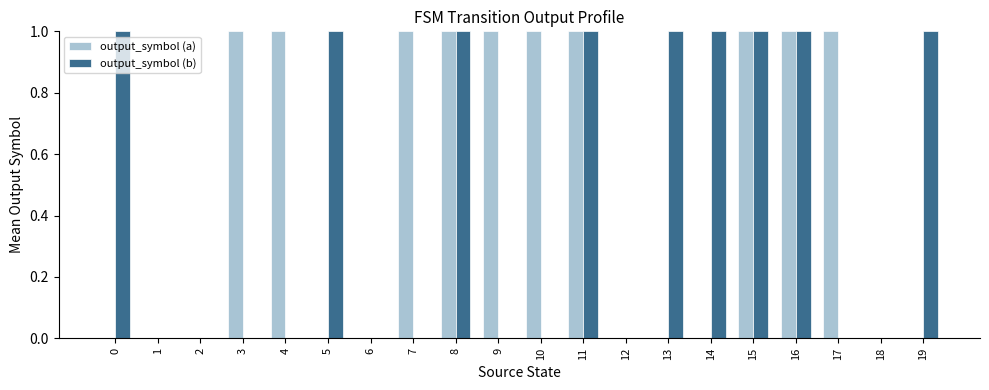

True or false: output_symbol (a) has a value of 0 at 12.

True